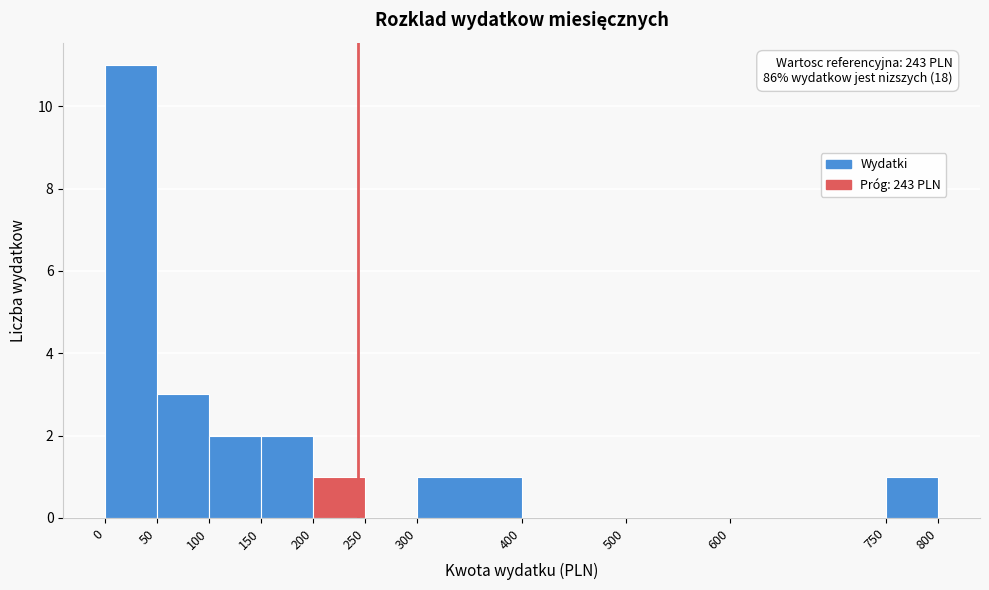

Which range on the x-axis has the tallest bar?

0 to 50